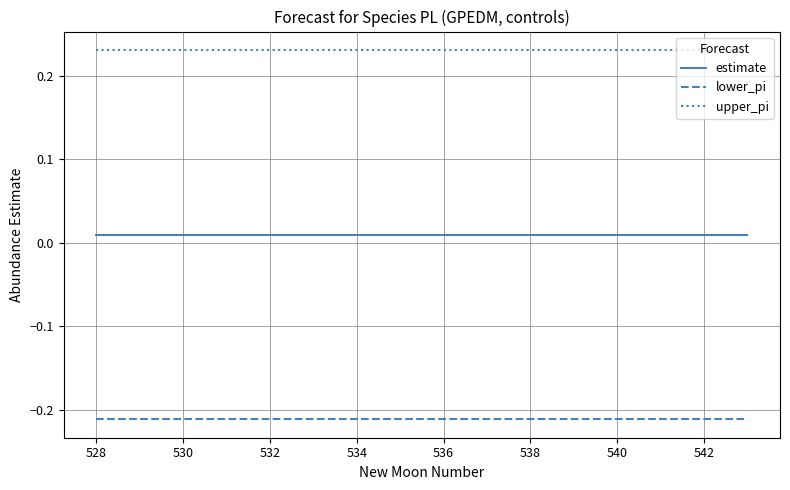

True or false: upper_pi and lower_pi cross at least once.

False